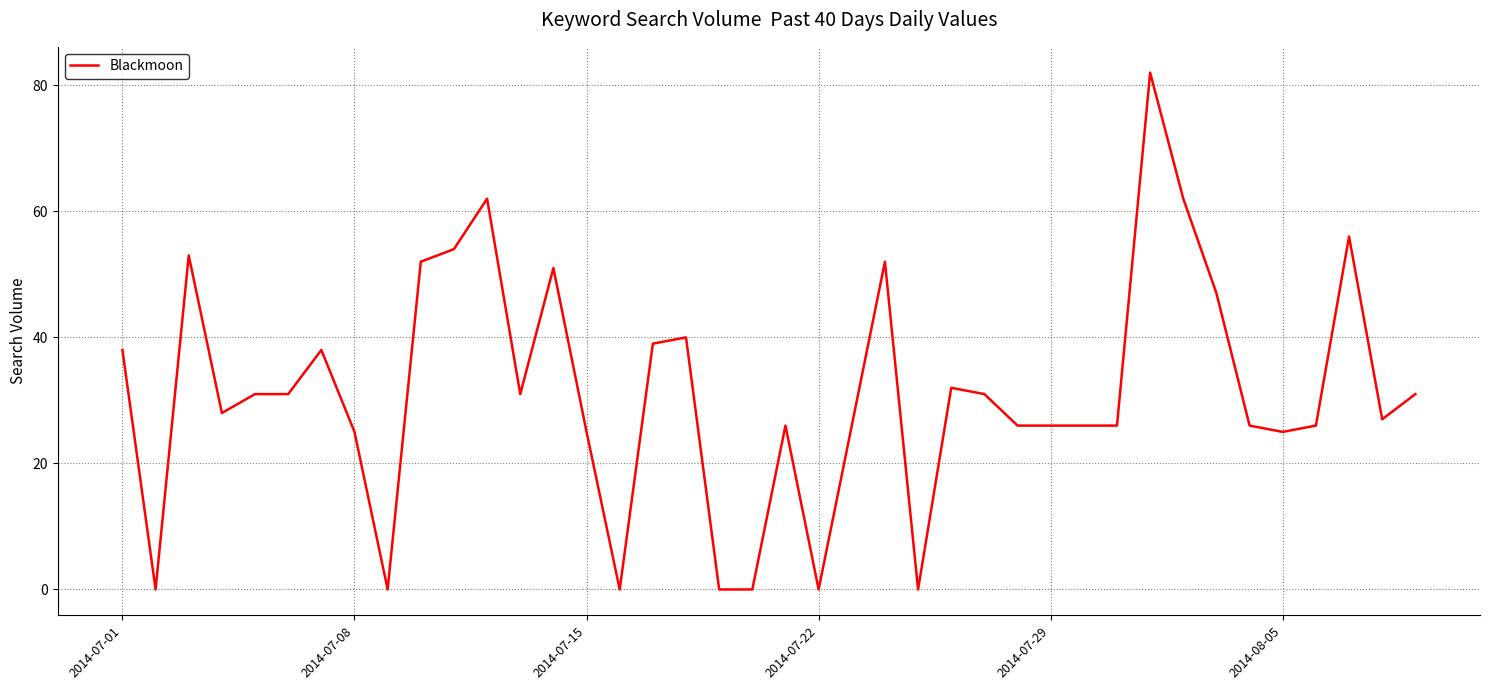

What is the maximum value shown in the chart?

82